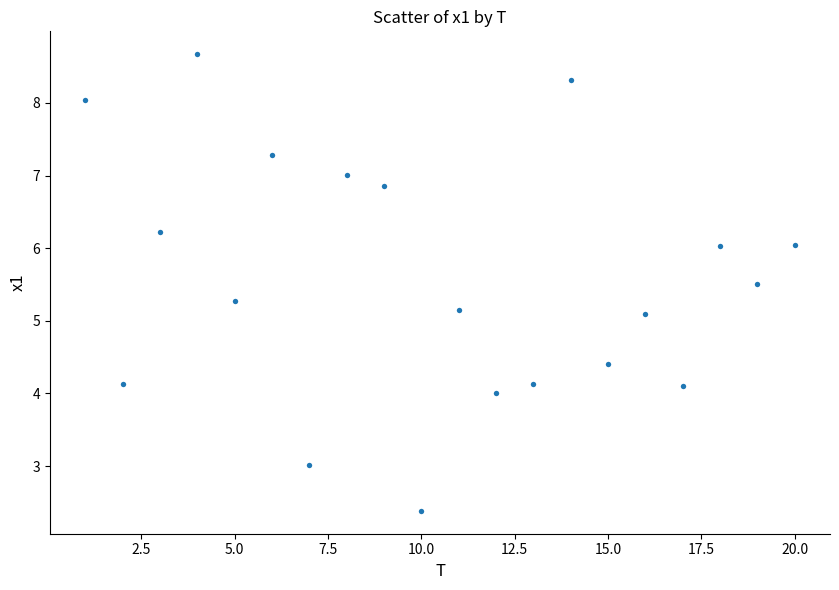

What is the range of X values (max minus min)?

19.0